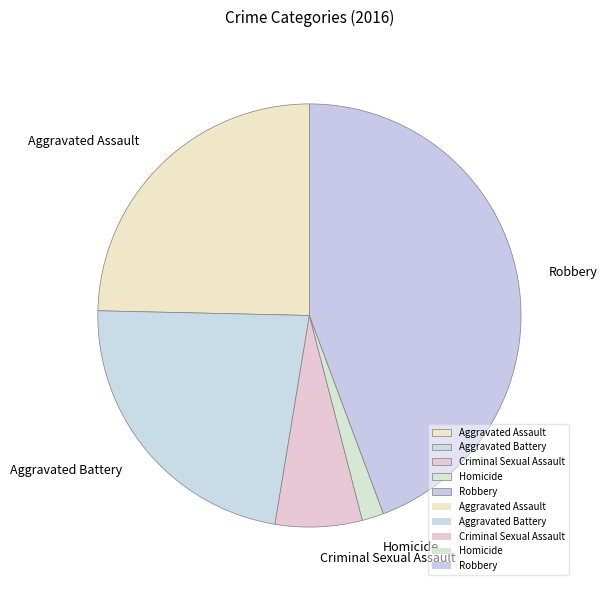

Is Criminal Sexual Assault the majority of the pie?

No